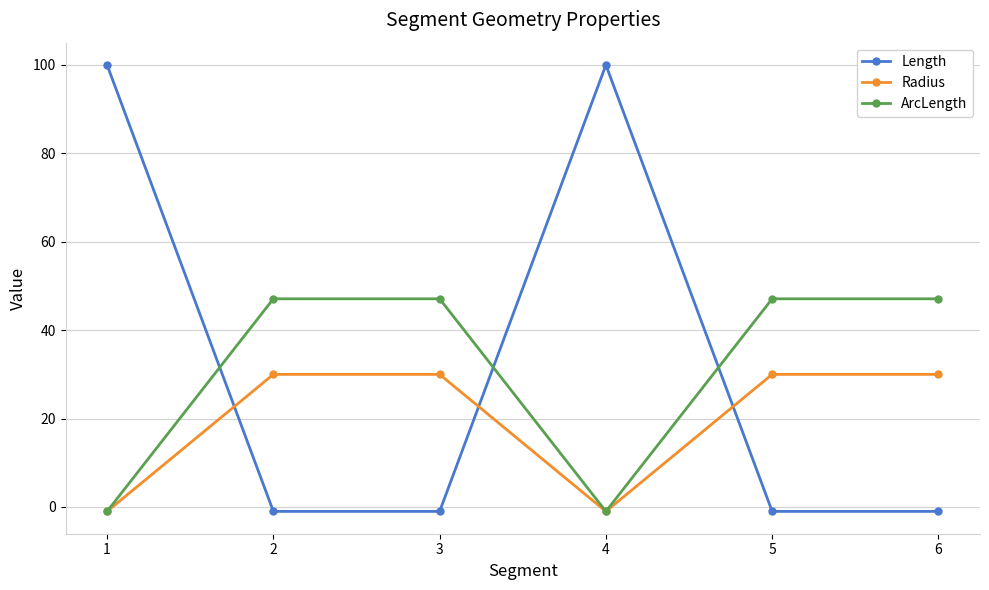

In ArcLength, how many points are lower than both neighbors (excluding endpoints)?

1